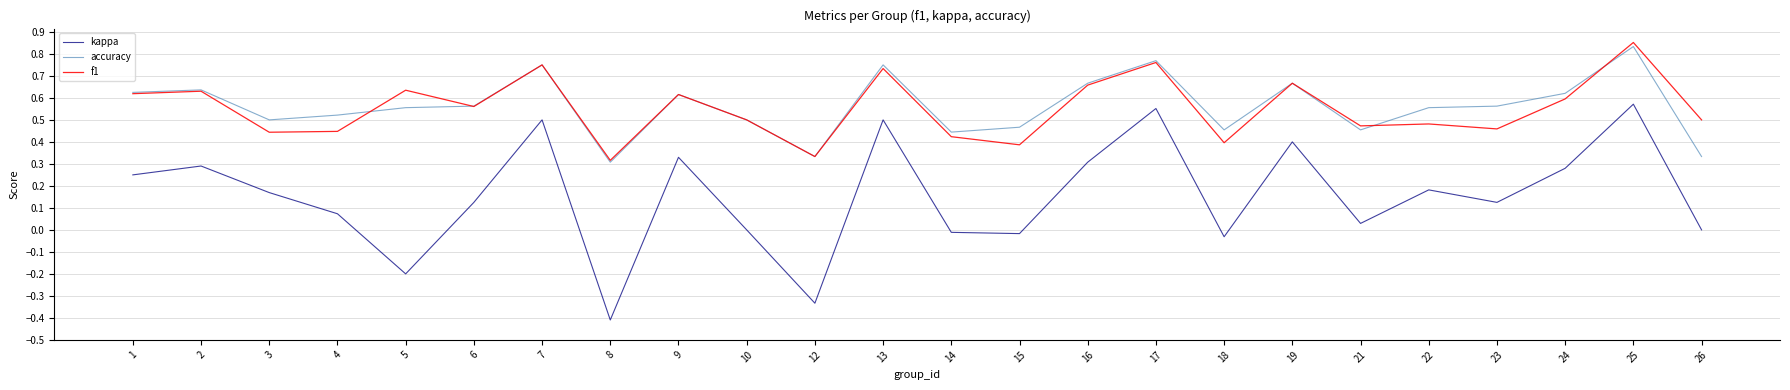

List the series in order of their peak value, lowest first.

kappa, accuracy, f1